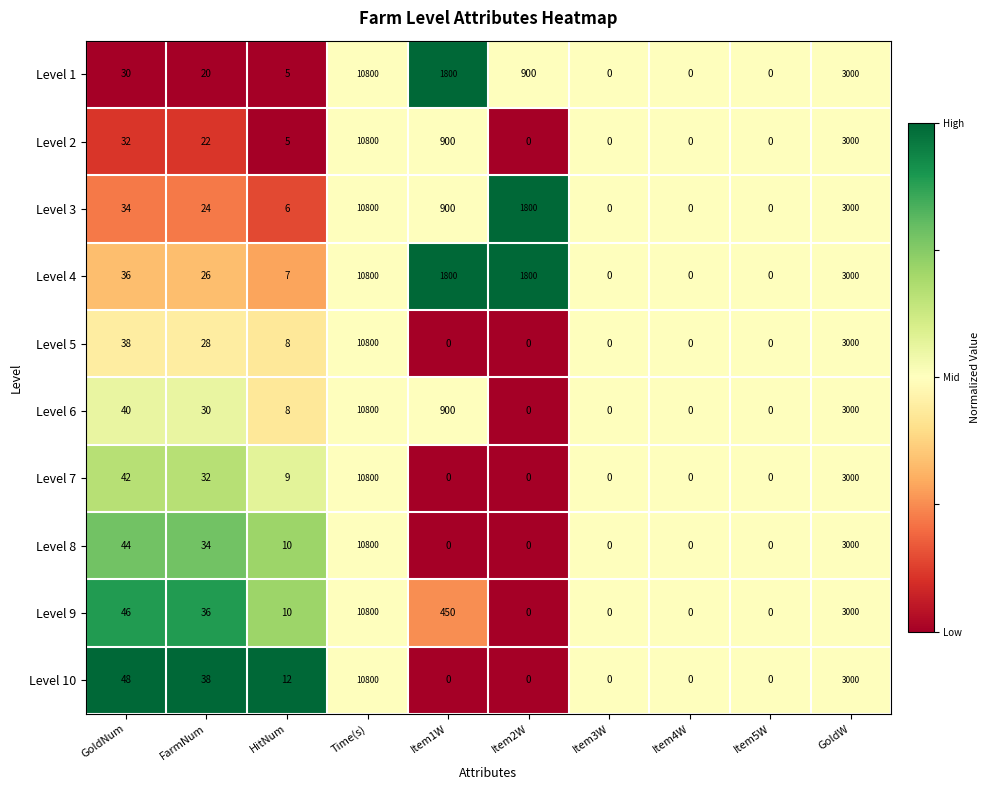

At which category does the chart reach its peak across all series?

Time(s)